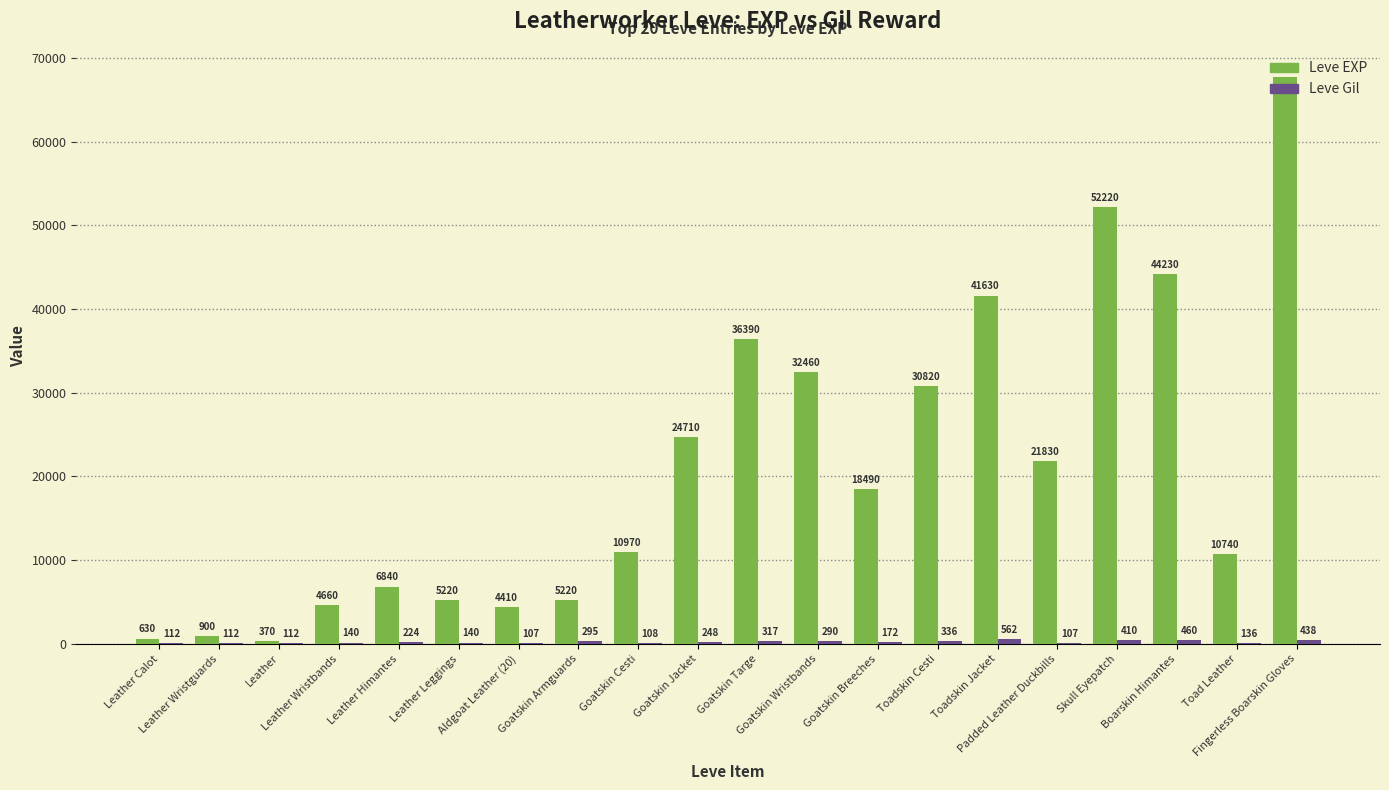

What is the maximum value shown in the chart?

67730